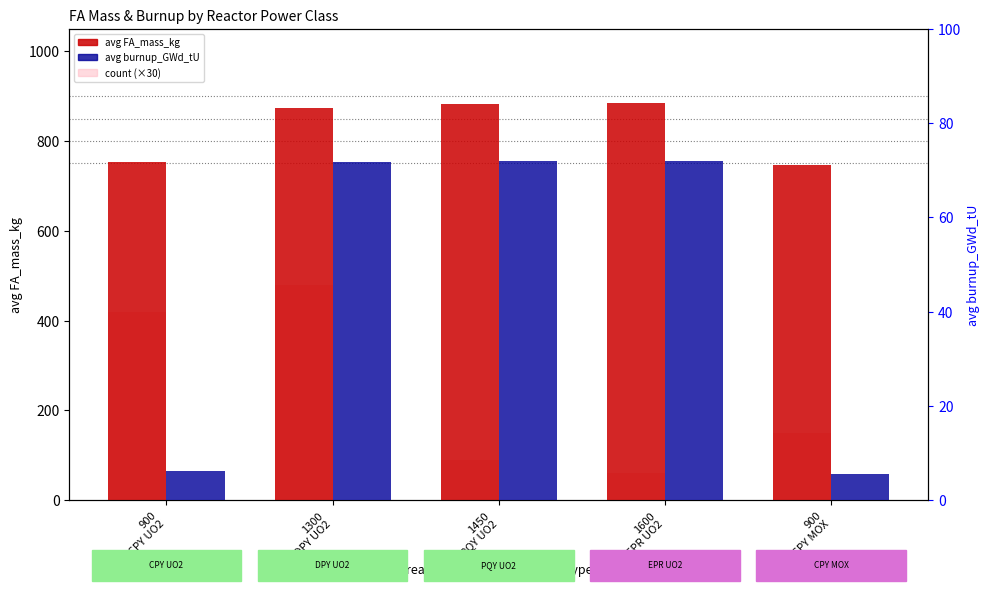

What is the difference between the avg FA_mass_kg values at 900
CPY MOX and 900
CPY UO2?

6.4